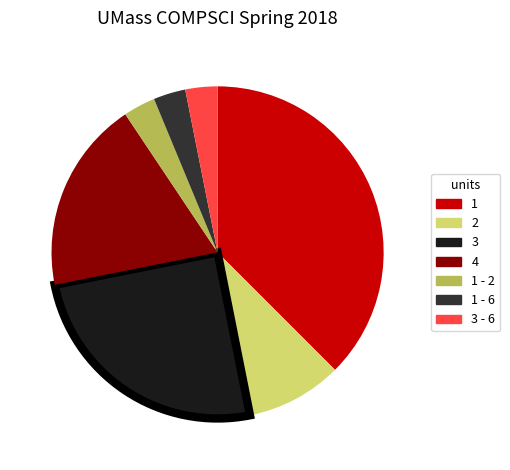

Is there a majority slice in this chart?

No